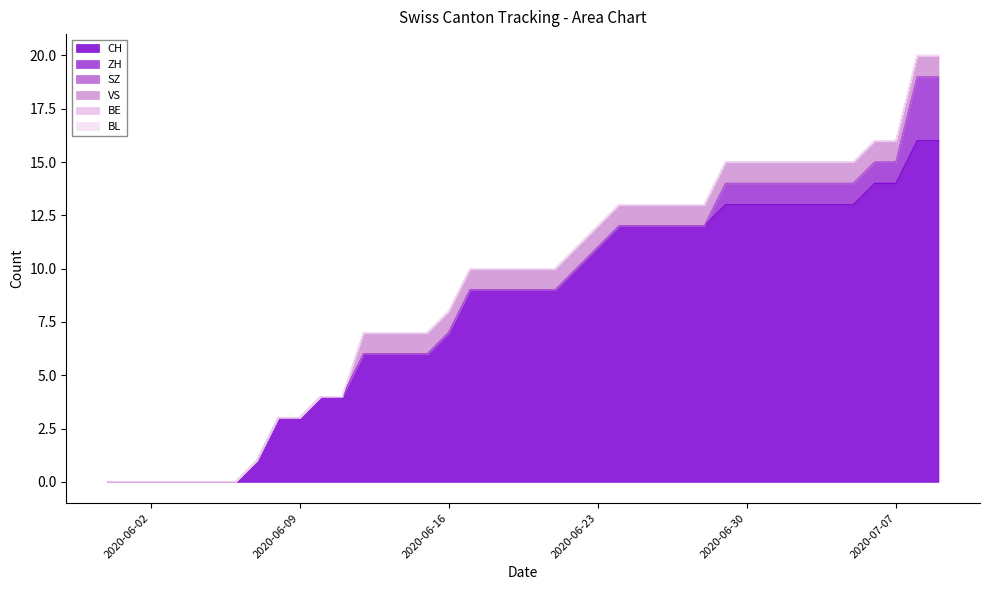

The value of ZH at 2020-06-10 is 0. True or false?

True